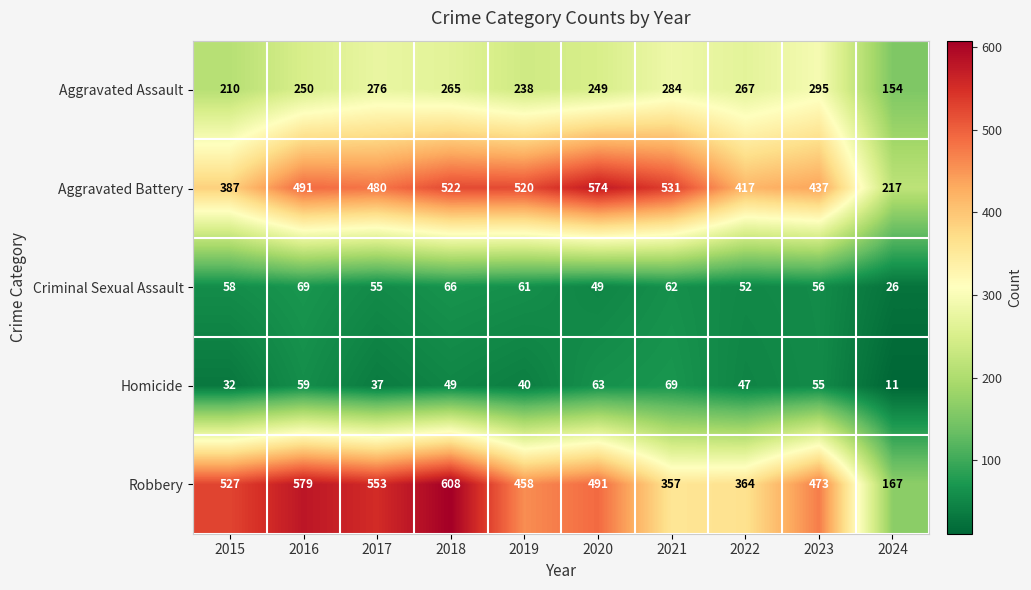

What is the total value across all series at 2017?

1401